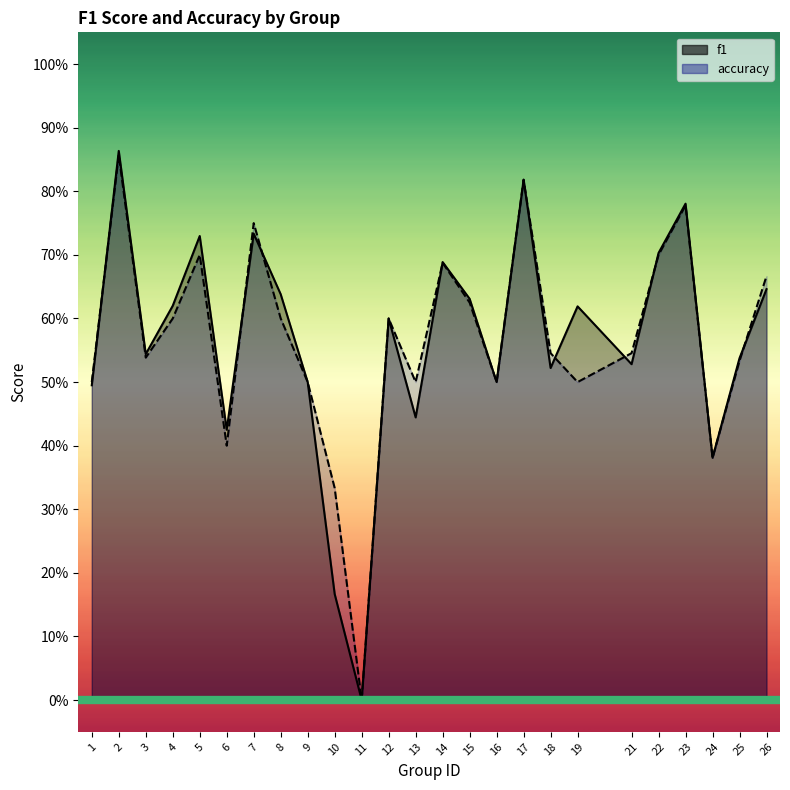

Reading right to left, extract all data points from this chart.

f1: 0.6	0.5	0.4	0.8	0.7	0.5	0.6	0.5	0.8	0.5	0.6	0.7	0.4	0.6	0.0	0.2	0.5	0.6	0.7	0.4	0.7	0.6	0.5	0.9	0.5
accuracy: 0.7	0.5	0.4	0.8	0.7	0.5	0.5	0.5	0.8	0.5	0.6	0.7	0.5	0.6	0.0	0.3	0.5	0.6	0.8	0.4	0.7	0.6	0.5	0.9	0.5